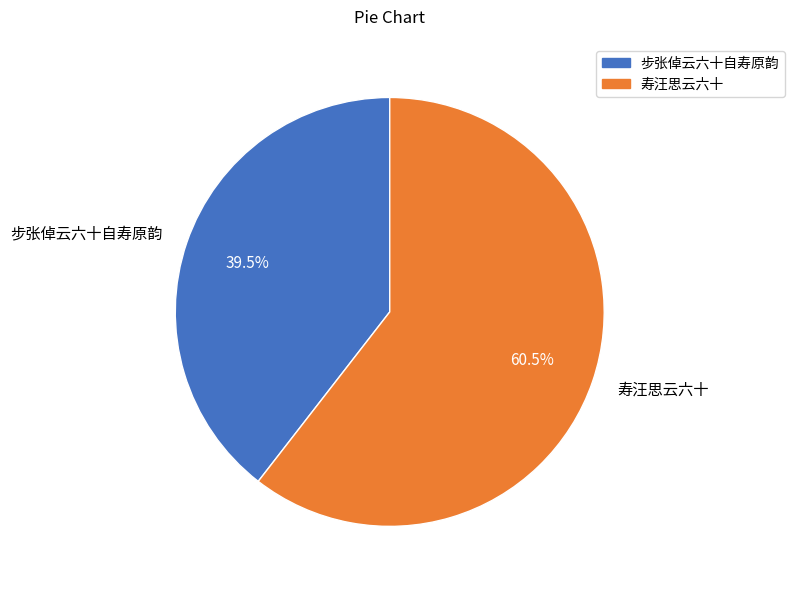

What is the ratio of the value at 步张倬云六十自寿原韵 to the value at 寿汪思云六十?

0.7